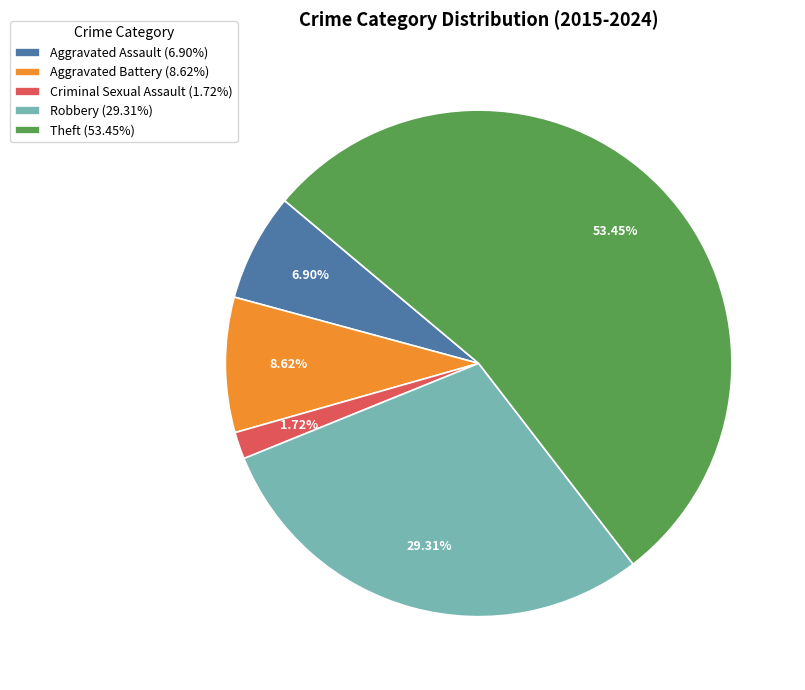

Is there any slice that represents more than half of the pie?

Yes